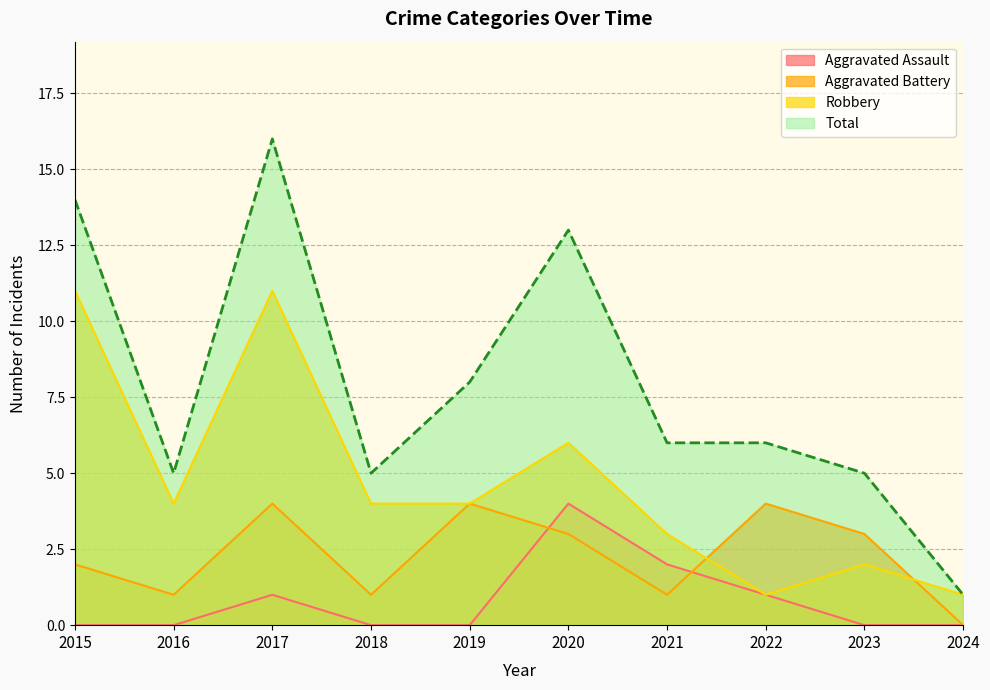

At 2020, list the series in order from smallest to largest.

Aggravated Battery, Aggravated Assault, Robbery, Total